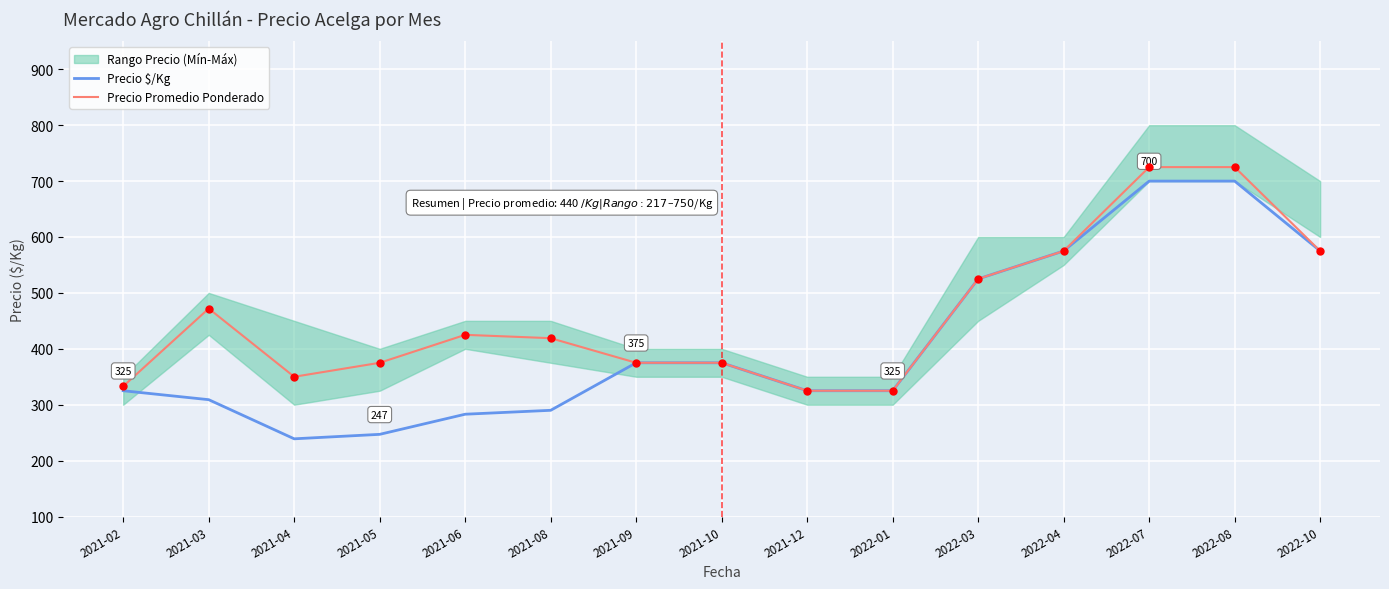

The value of Precio $/Kg at 2021-06 is 283. True or false?

True